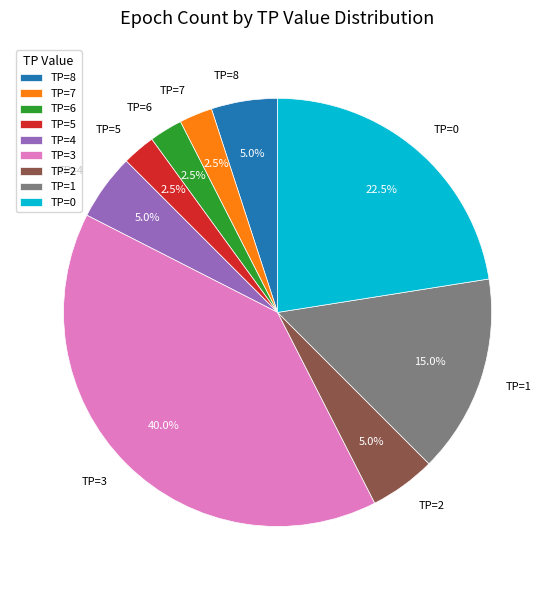

What percentage is the TP=1 slice, to the nearest percent?

15%